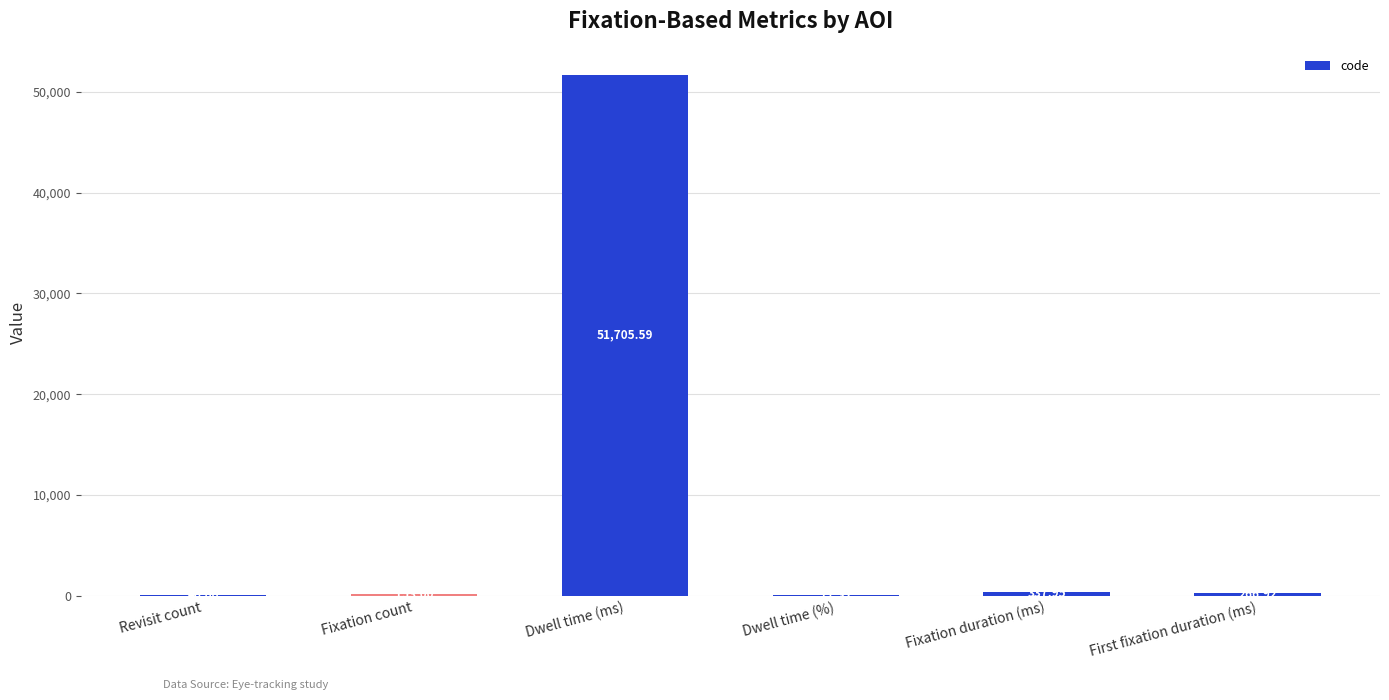

At which label is the value closest to 25861?

Fixation duration (ms)